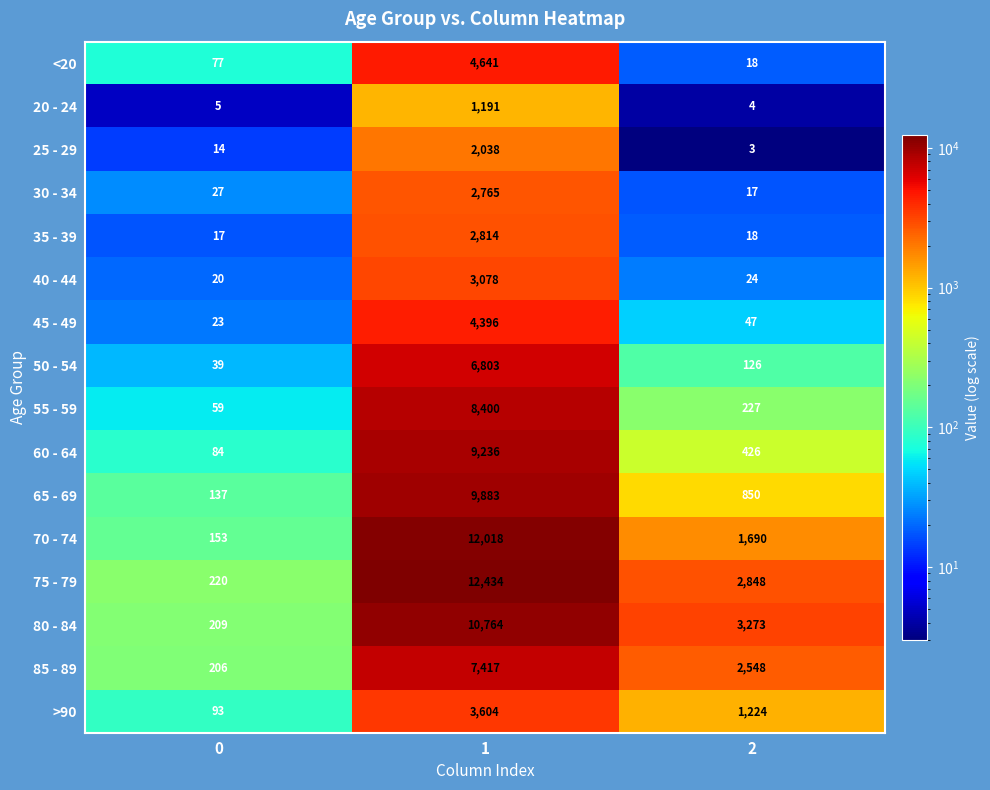

What is the sum of the 55 - 59 values at 0 and 2?

286